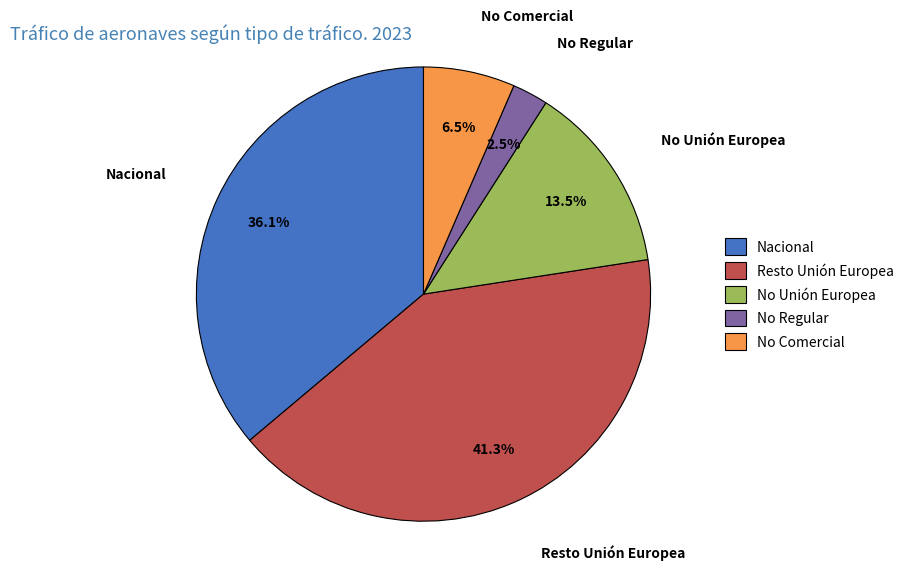

Rank the categories by value from lowest to highest.

No Regular, No Comercial, No Unión Europea, Nacional, Resto Unión Europea